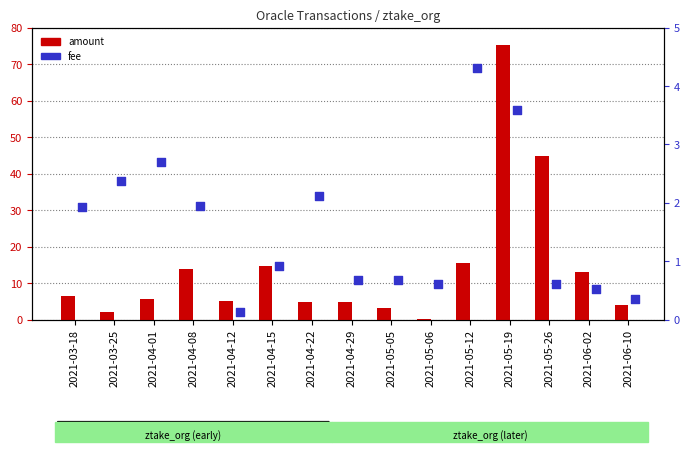

What are all the series names shown in the legend?

amount, fee